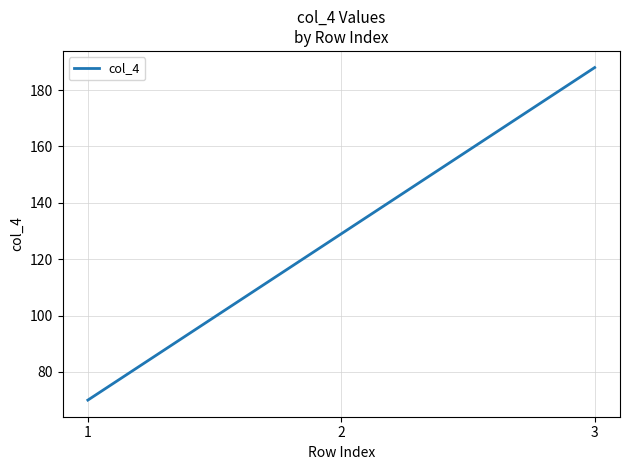

What is the ratio of the value at 2 to the value at 3?

0.7